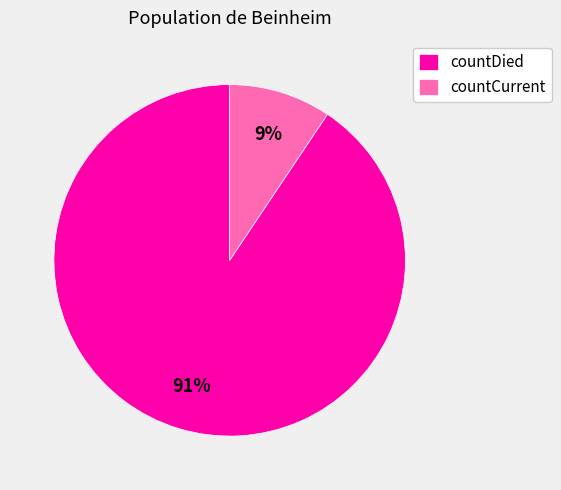

Is countDied the majority of the pie?

Yes